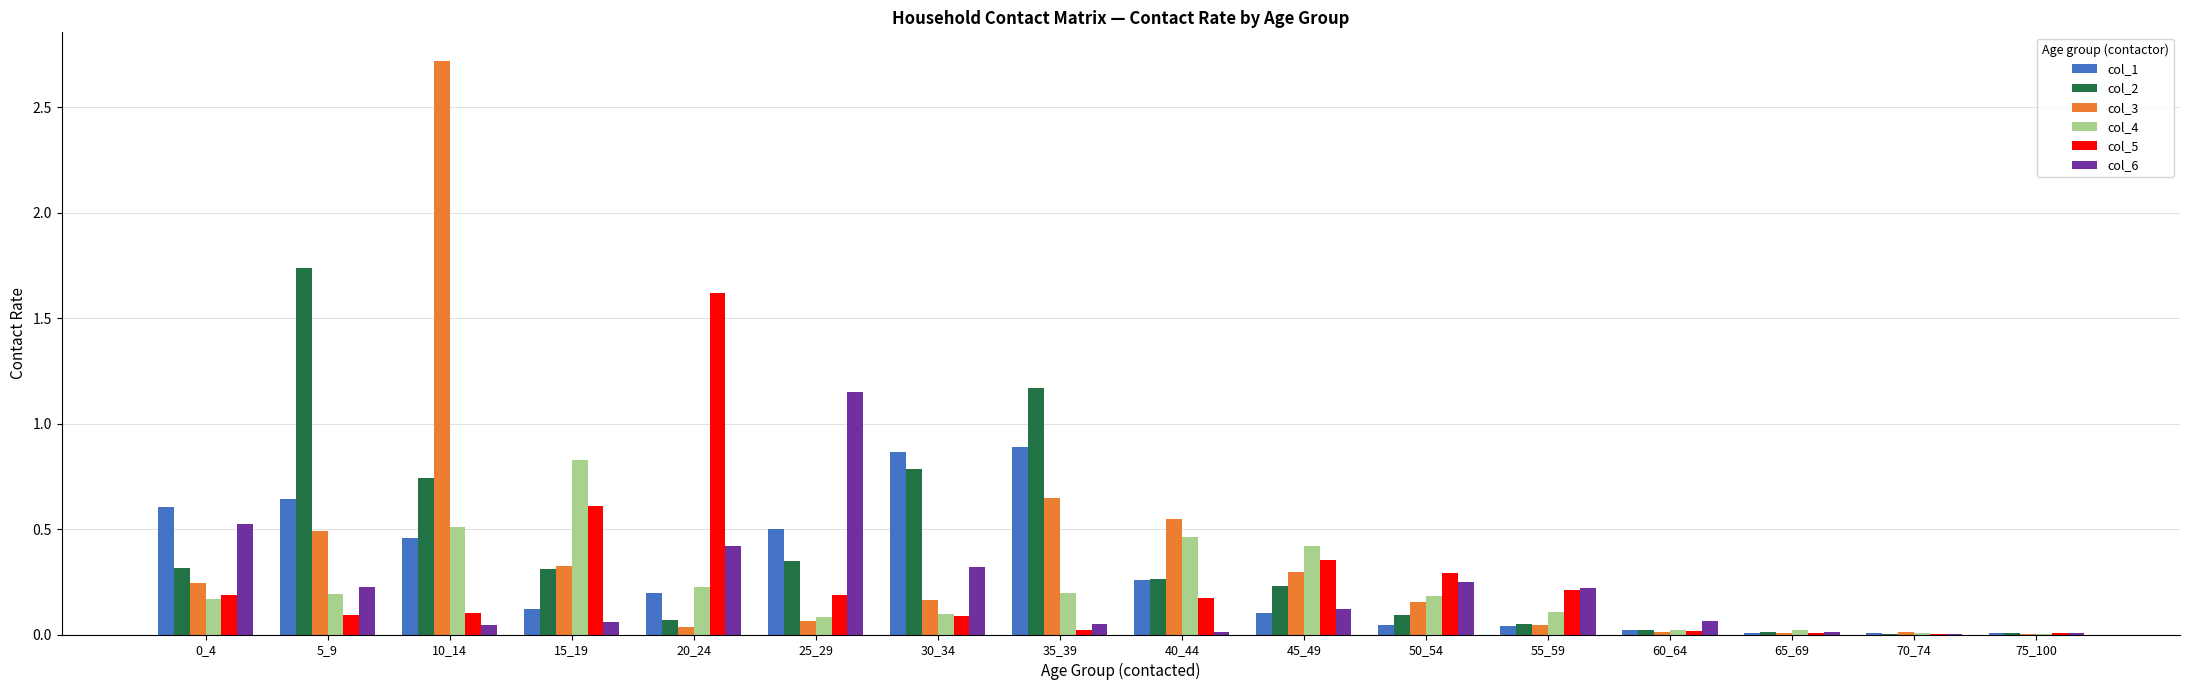

What is the sum of all col_5 values?

4.0